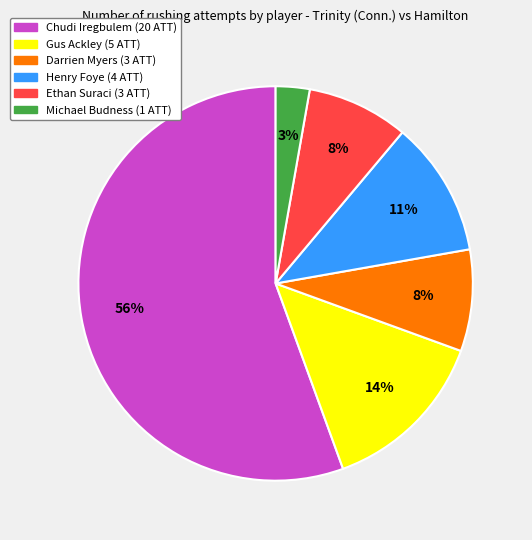

Does any single category account for the majority?

Yes